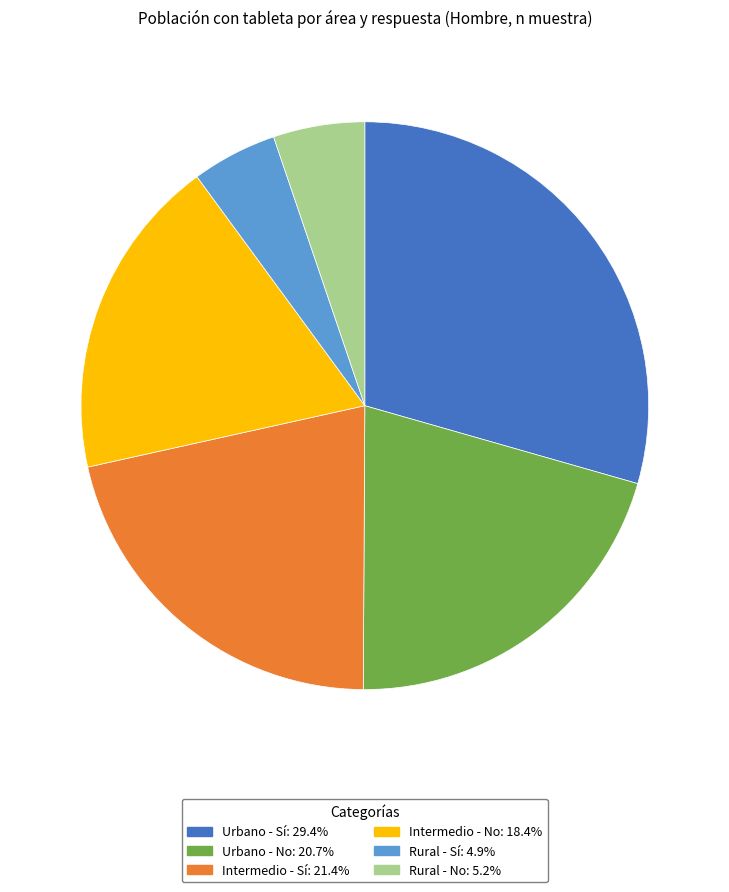

Combined, do Urbano - No and Intermedio - Sí account for over 50%?

No